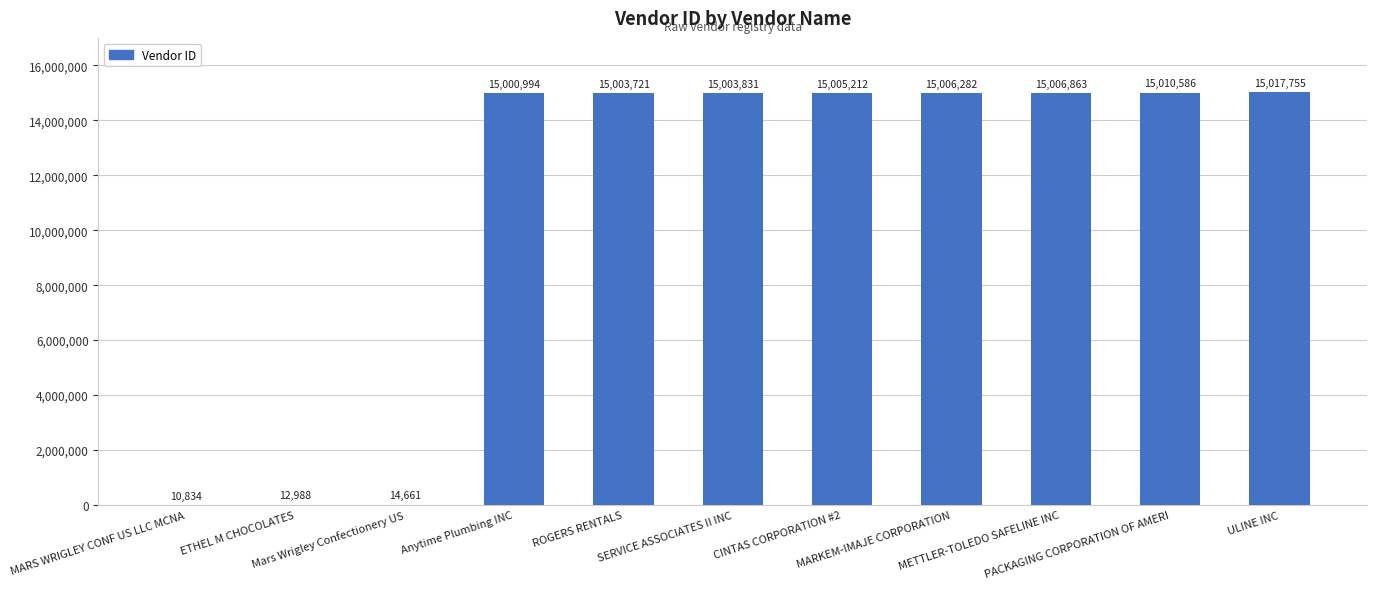

How many categories are shown in the chart?

11